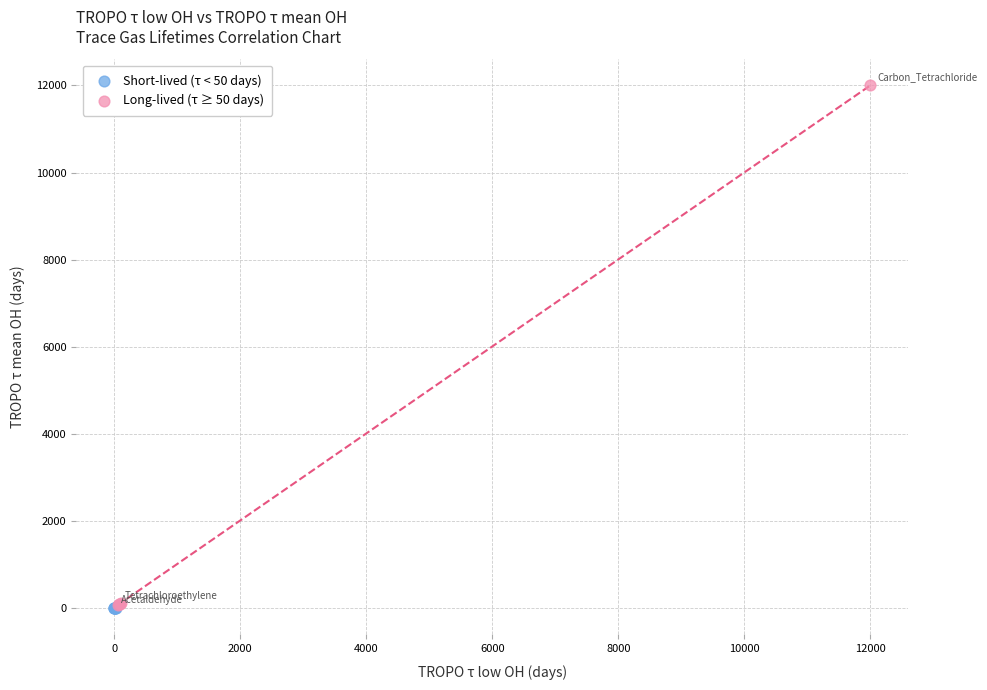

Which series reaches the maximum Y coordinate?

Long-lived (τ ≥ 50 days)